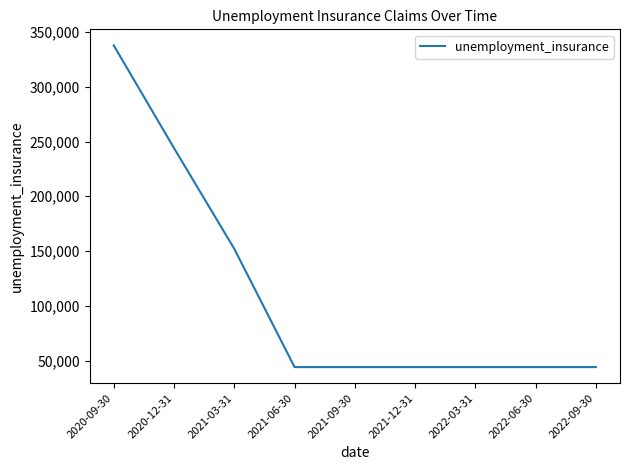

Between 2021-12-31 and 2021-03-31, which is larger?

2021-03-31